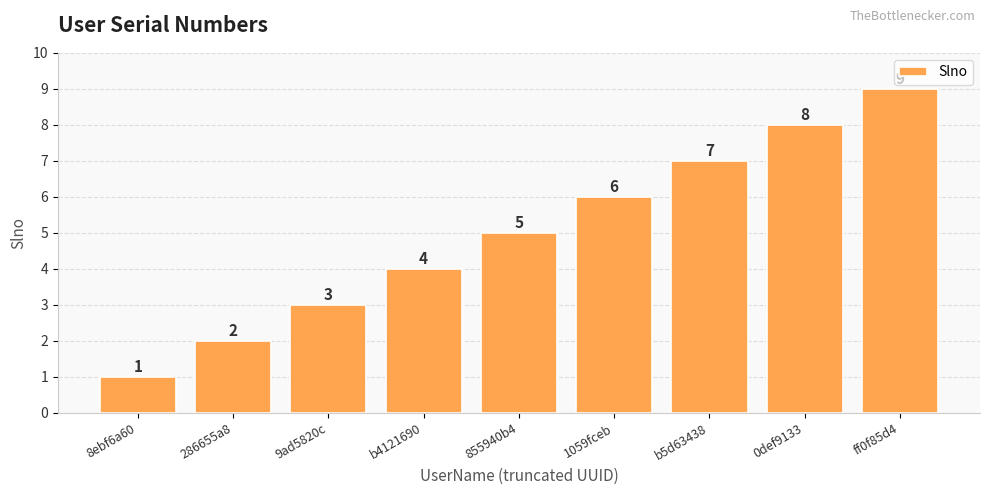

Which category has the highest value across all series?

ff0f85d4